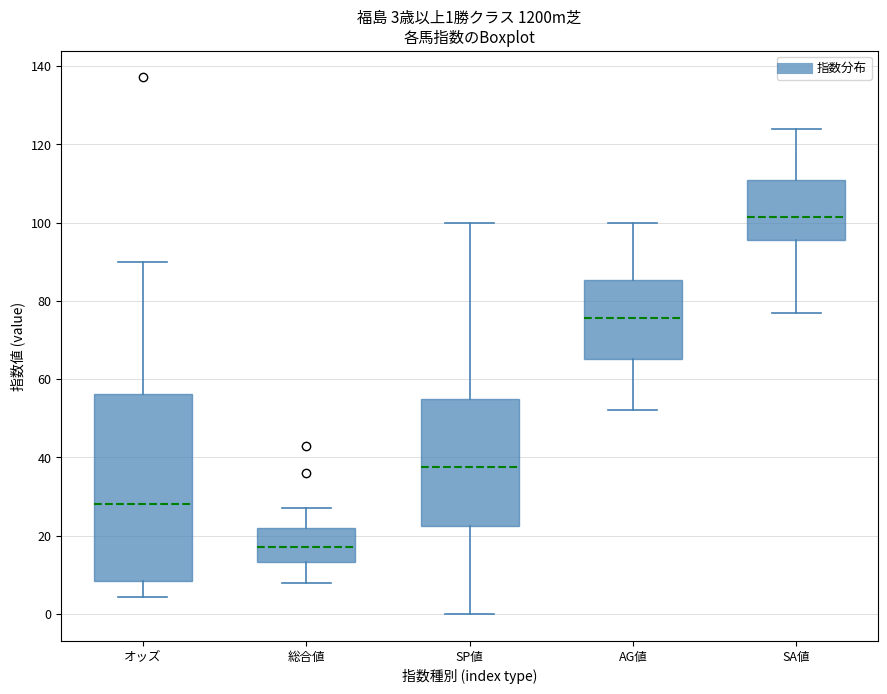

Comparing the boxes themselves (not the whiskers), which one is the tallest?

オッズ